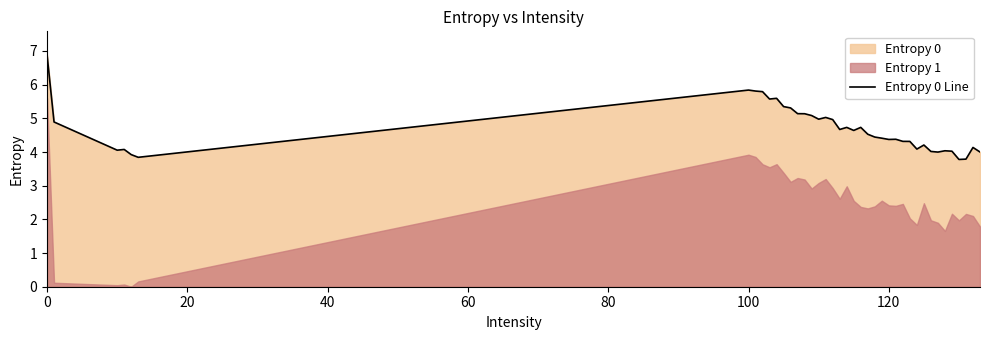

The chart shows a value of 7.2 at 33. True or false?

False